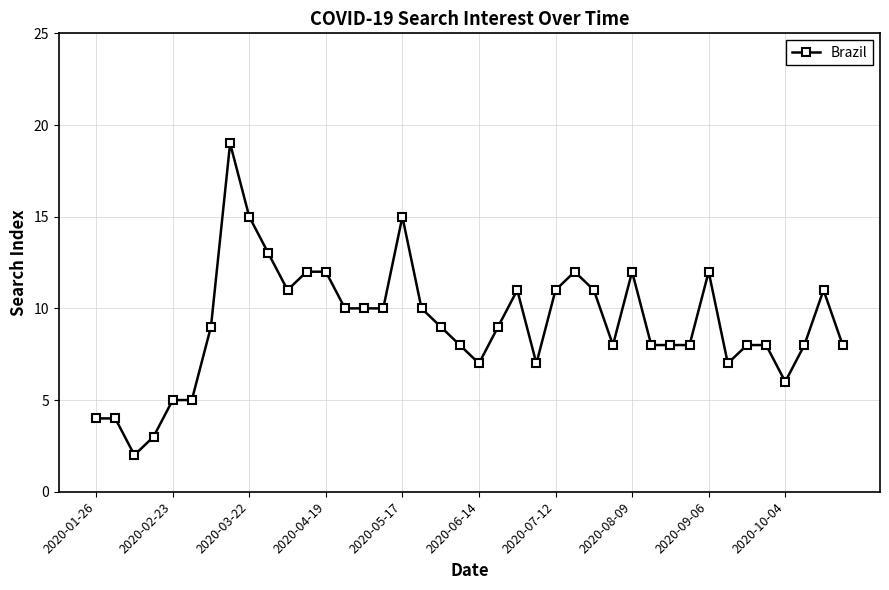

What is the average value?

9